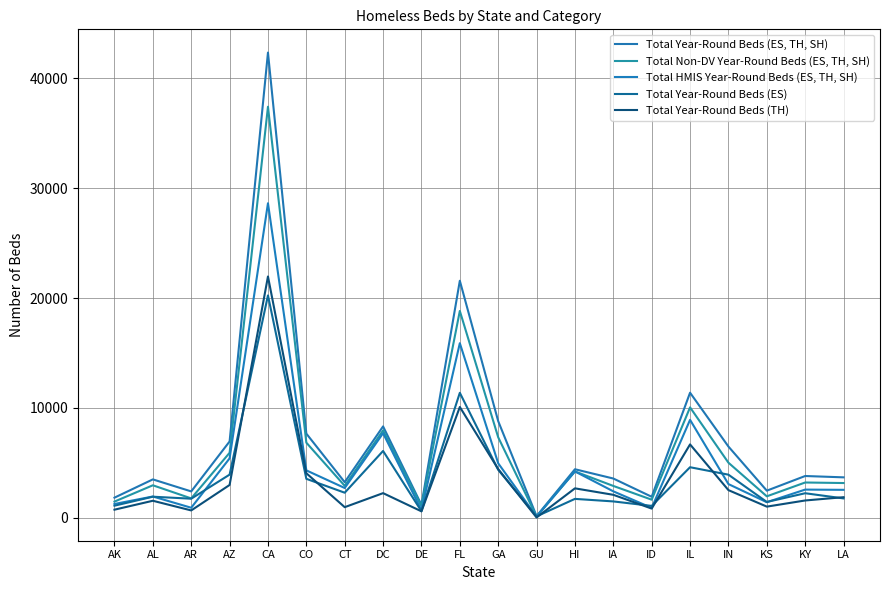

True or false: Total HMIS Year-Round Beds (ES, TH, SH) and Total Year-Round Beds (TH) intersect in this chart.

False